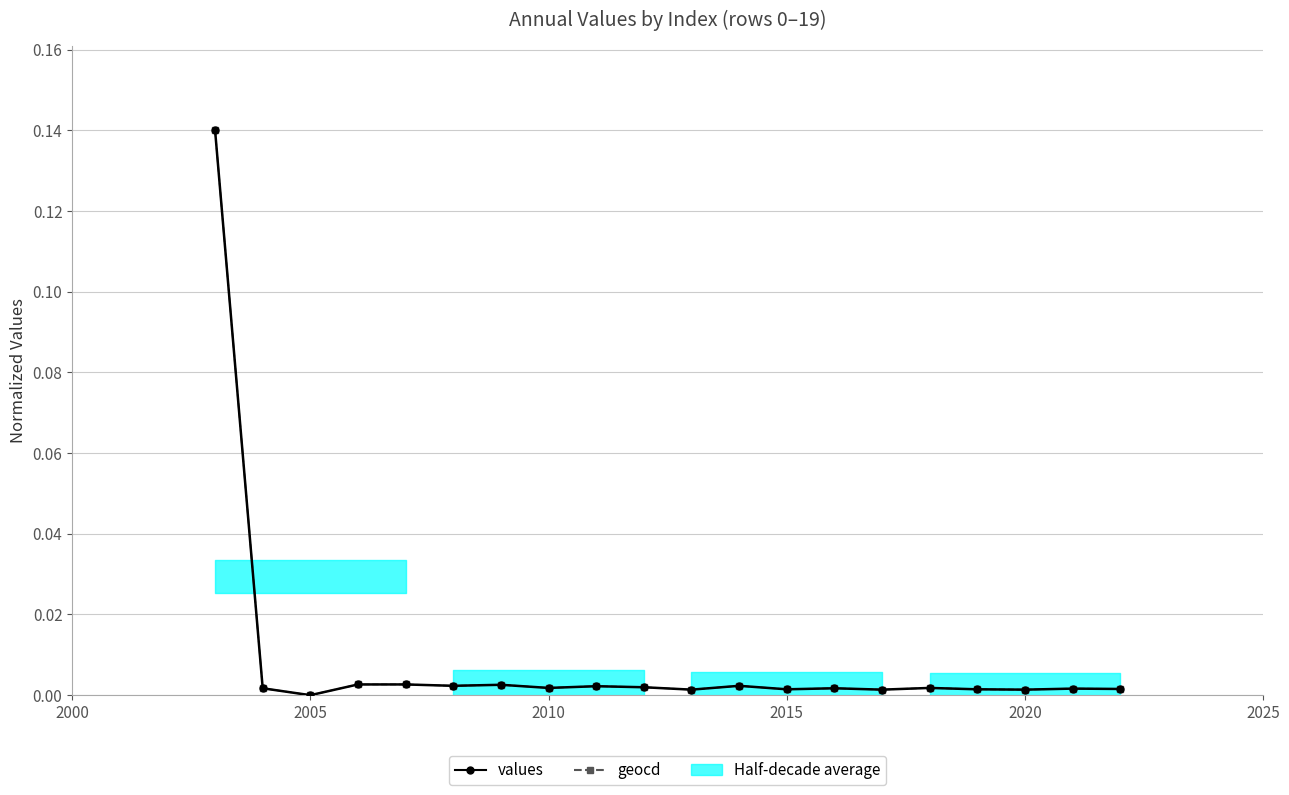

How many interior local peaks does the geocd series have?

6